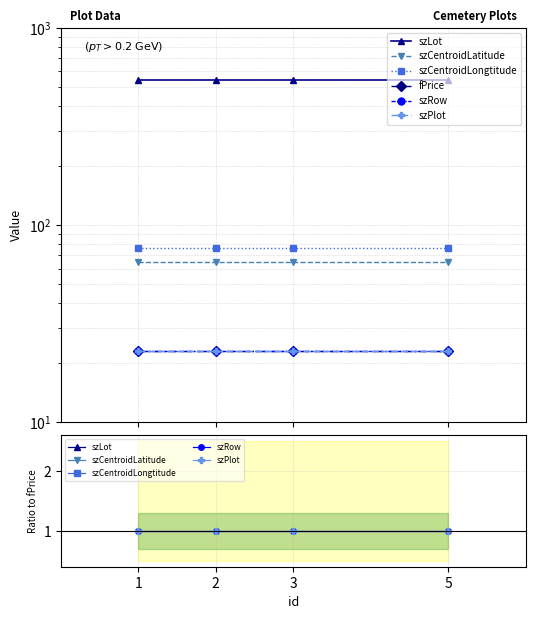

At which label is szLot closest to 23?

1